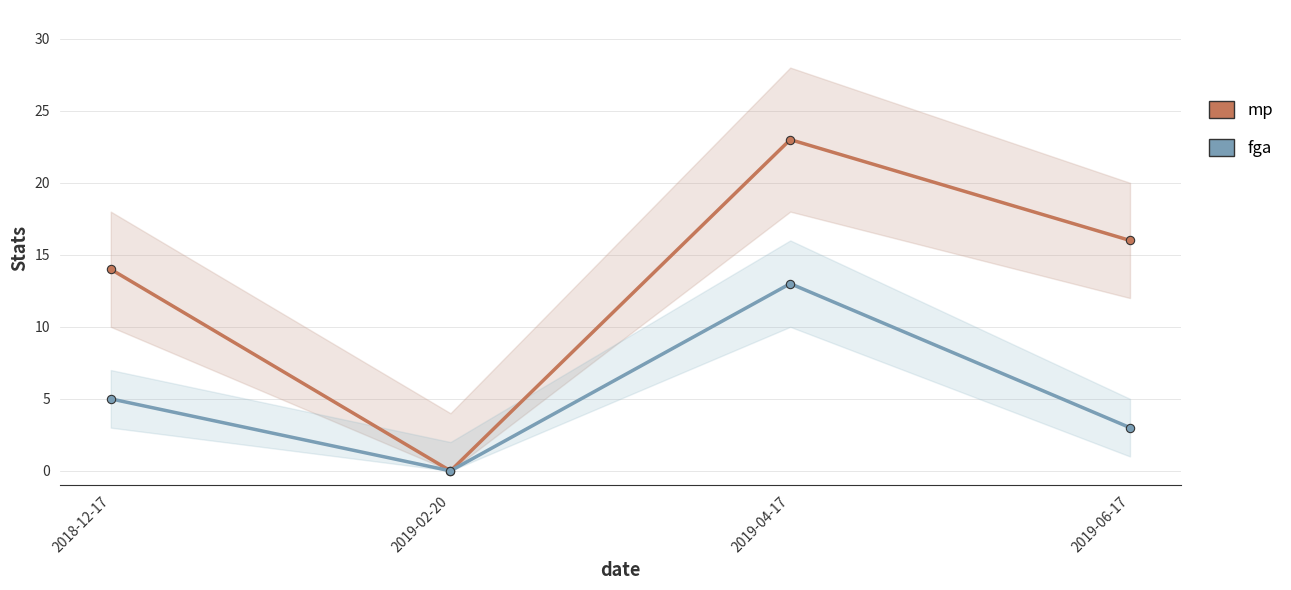

What are all the series names shown in the legend?

mp (line), fga (line)